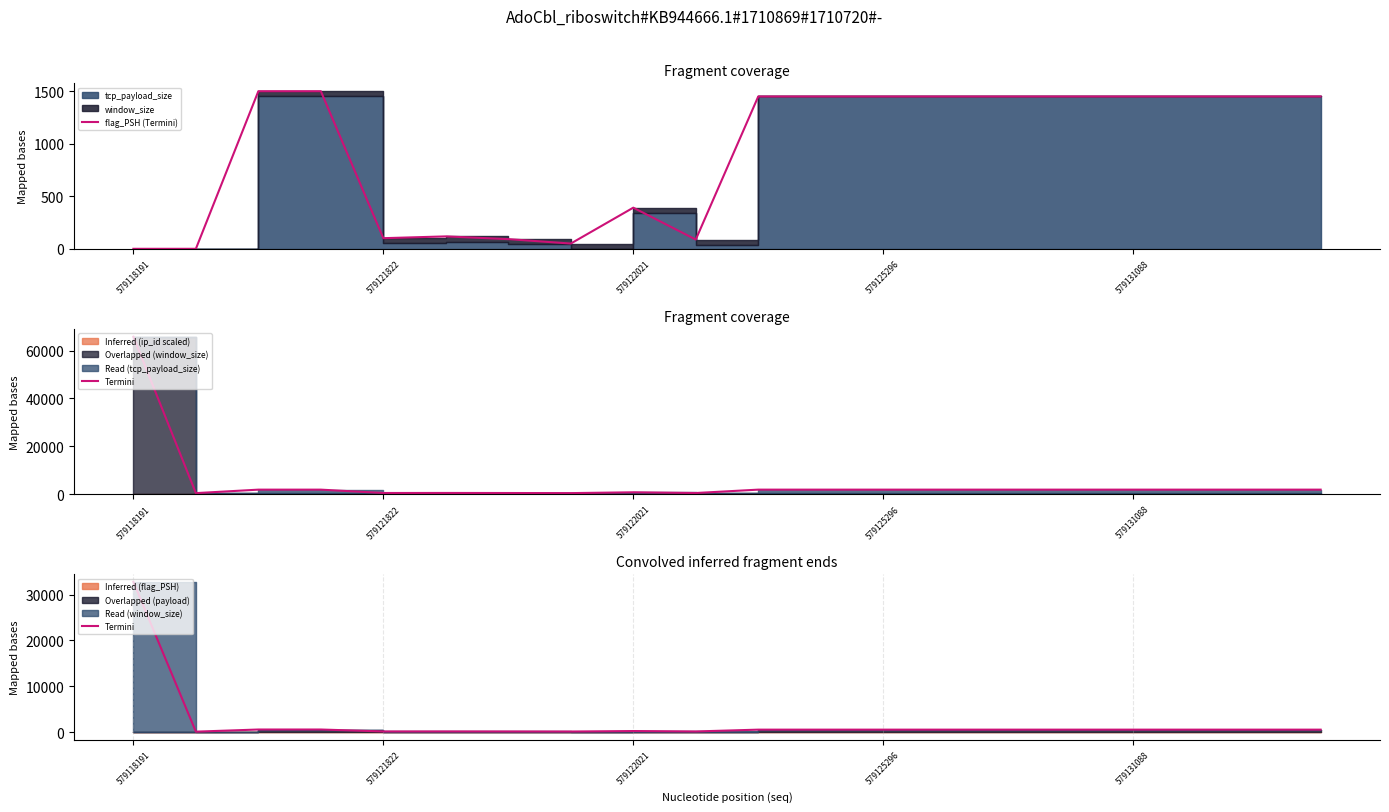

At which label is Termini closest to 16455?

579122021